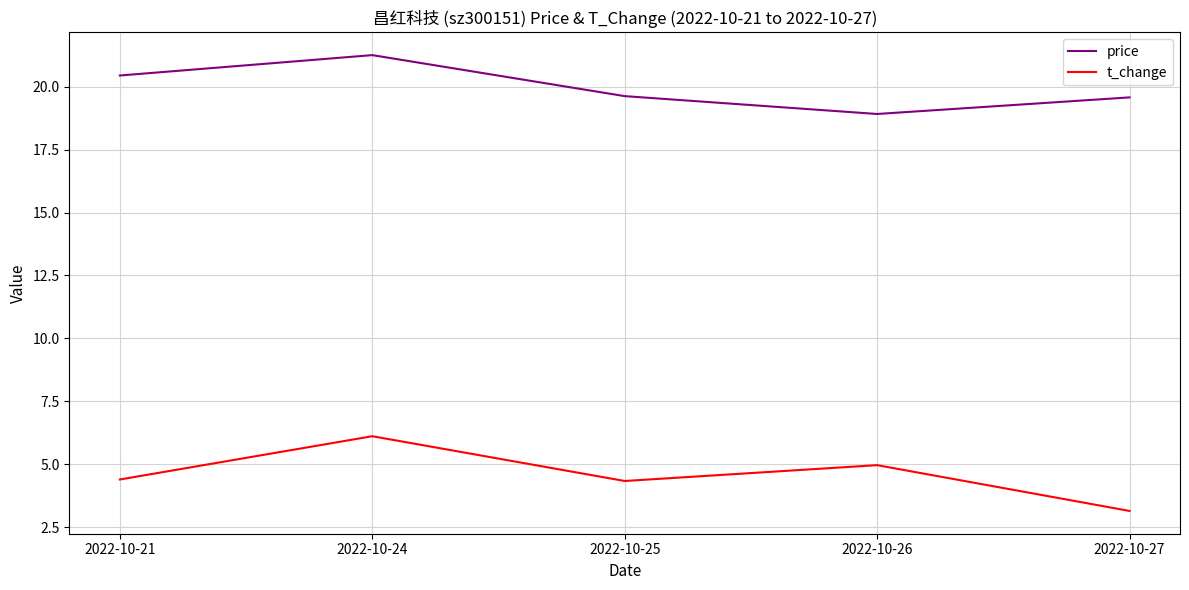

The price series shows 19.6 at 2022-10-25. True or false?

True